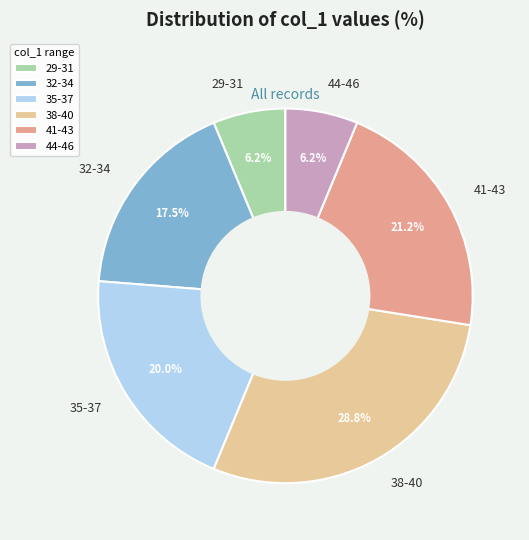

Approximately how many times larger is the value at 35-37 compared to 29-31?

3.2